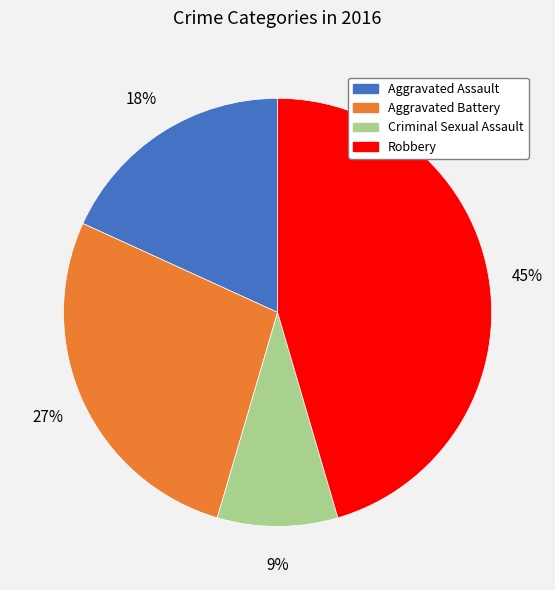

Combined, do Robbery and Aggravated Assault account for over 50%?

Yes